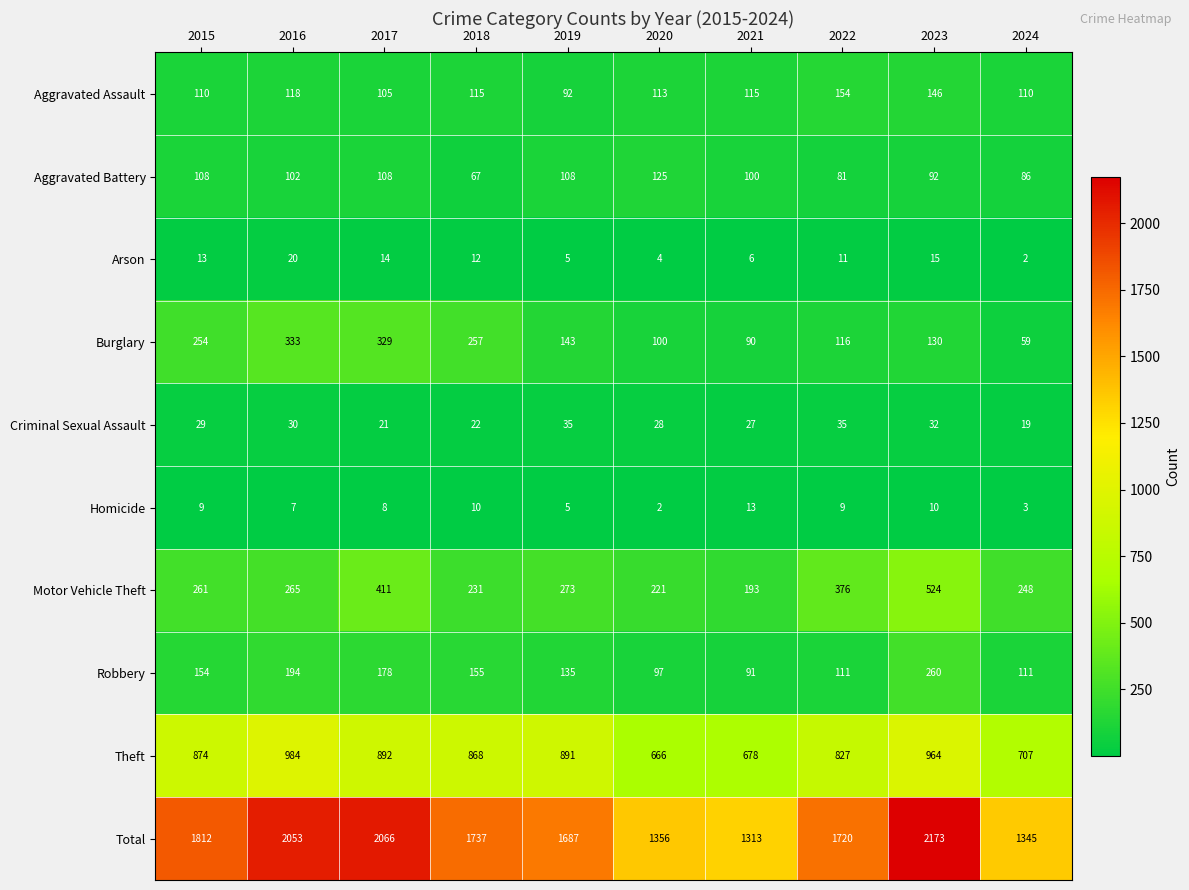

True or false: Homicide has a value of 9 at 2016.

False